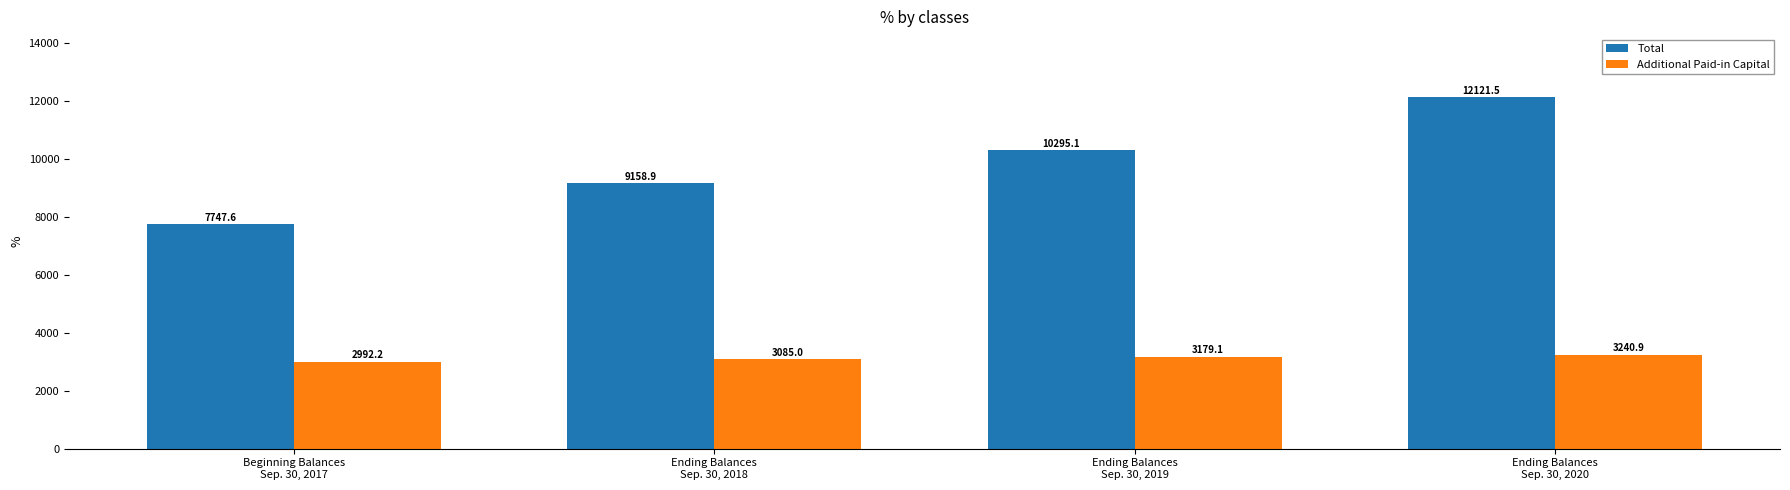

At which label does Total first exceed 10295?

Ending Balances
Sep. 30, 2019